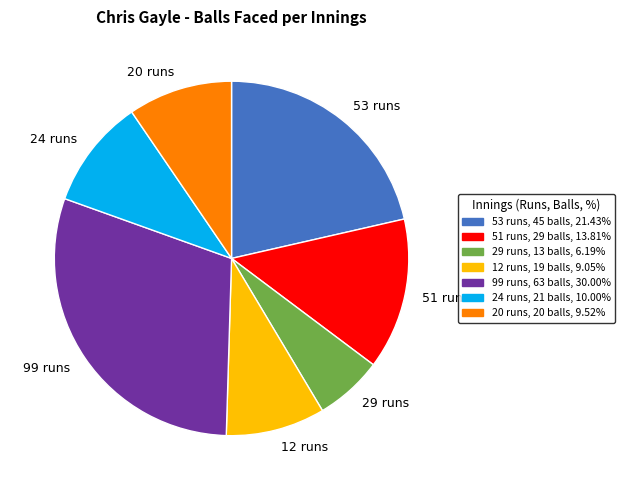

What is the smallest slice in the pie chart?

29 runs